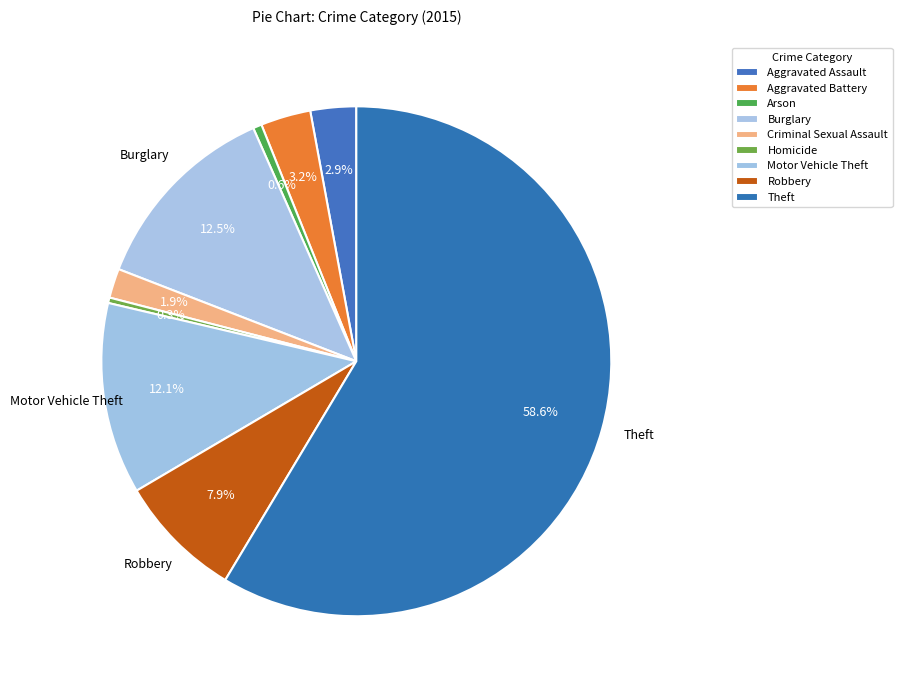

What is the ratio of the value at Aggravated Assault to the value at Aggravated Battery?

0.9